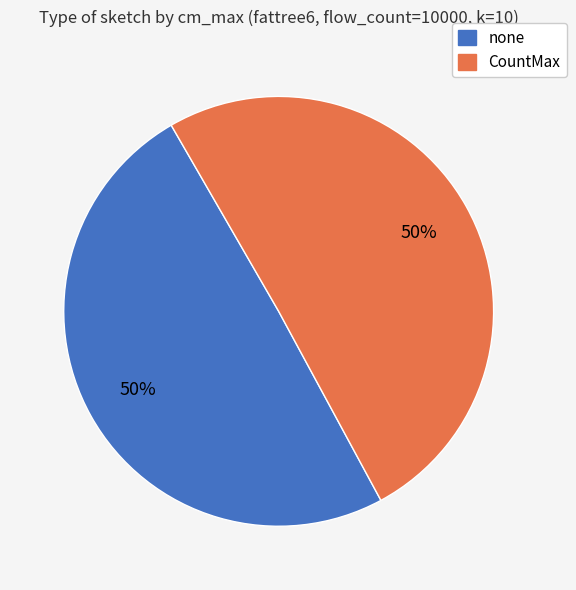

To the nearest percent, what portion does none represent?

50%